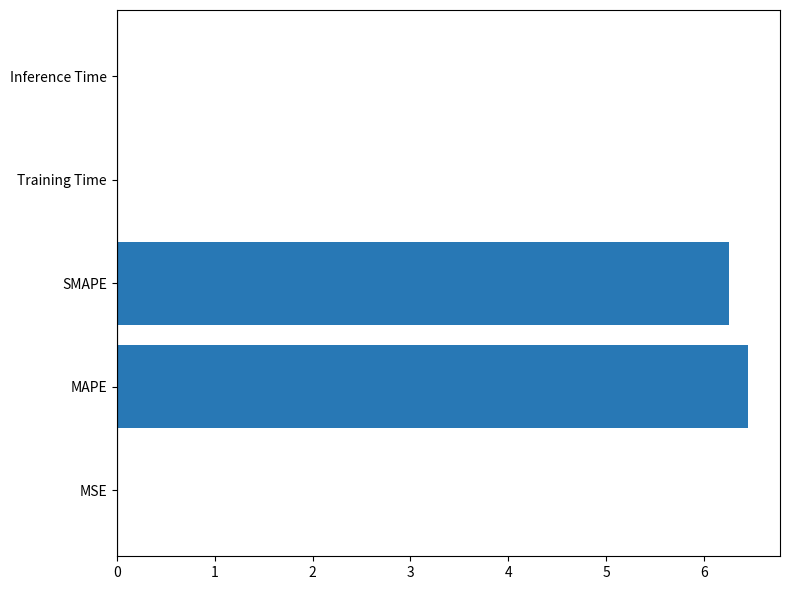

What is the maximum value shown in the chart?

6.5